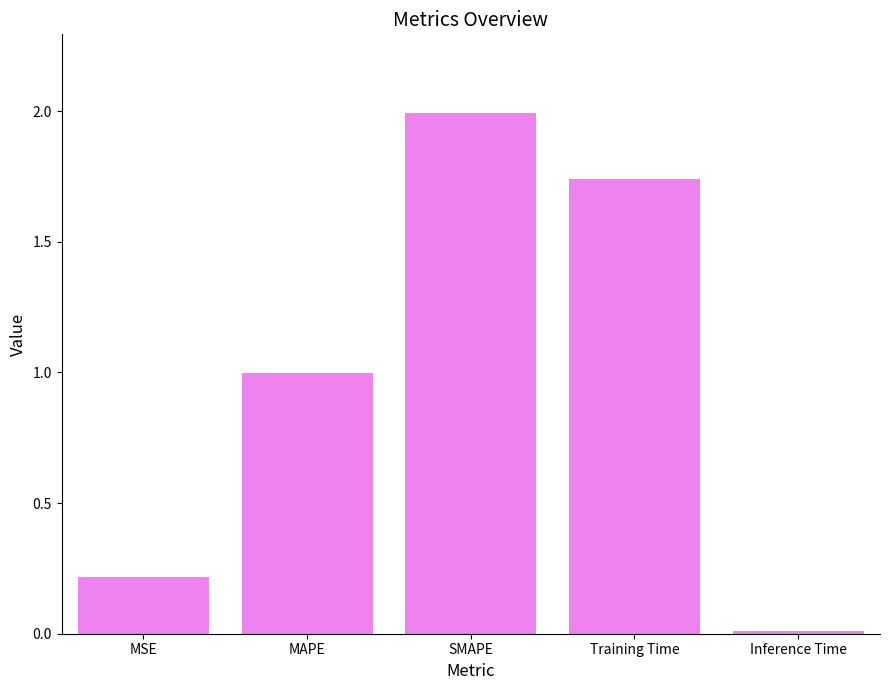

What is the label of the 1st bar from the right?

Inference Time